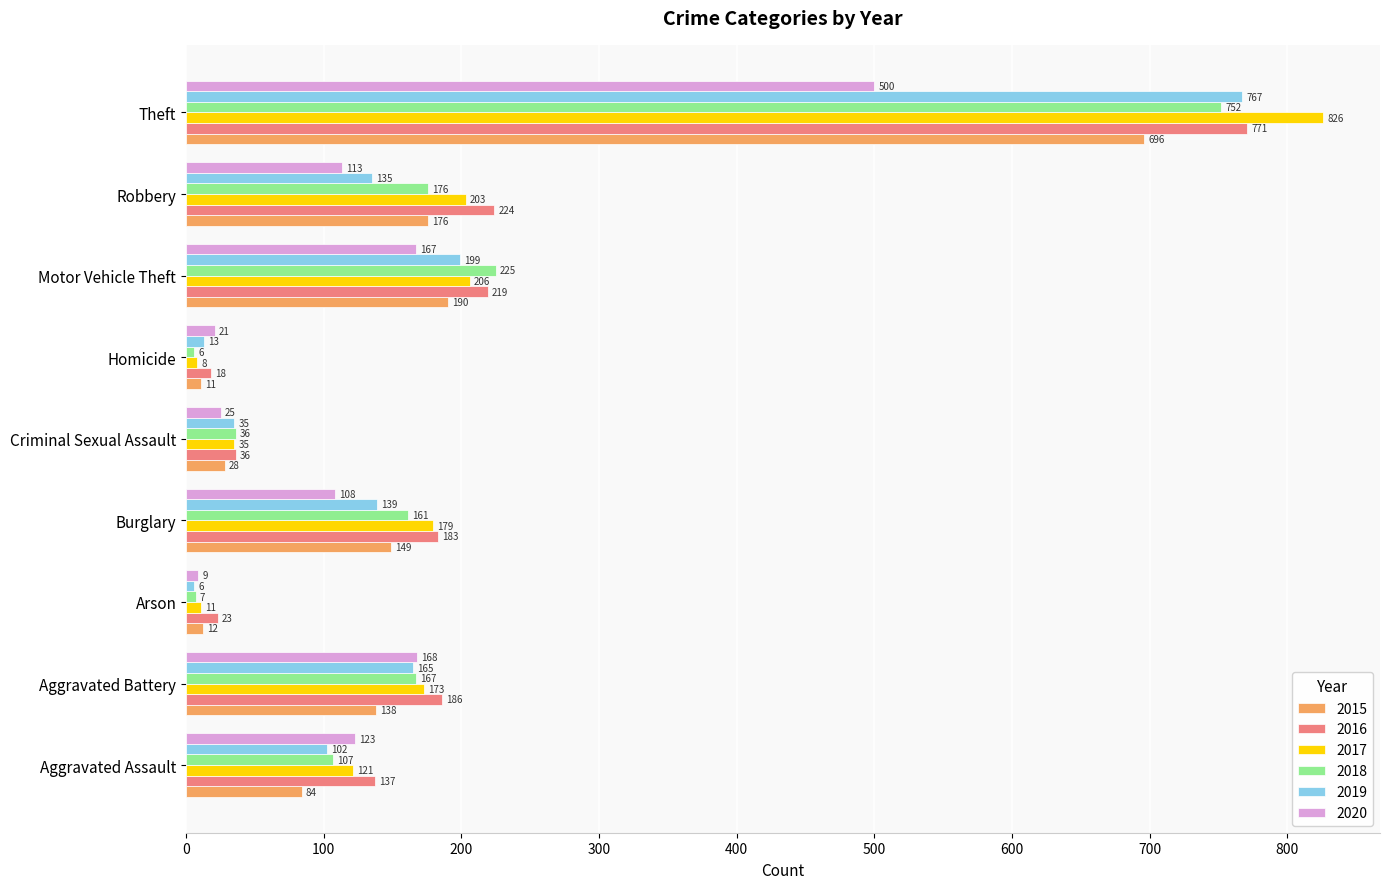

What is the average value of the 2018 series?

182